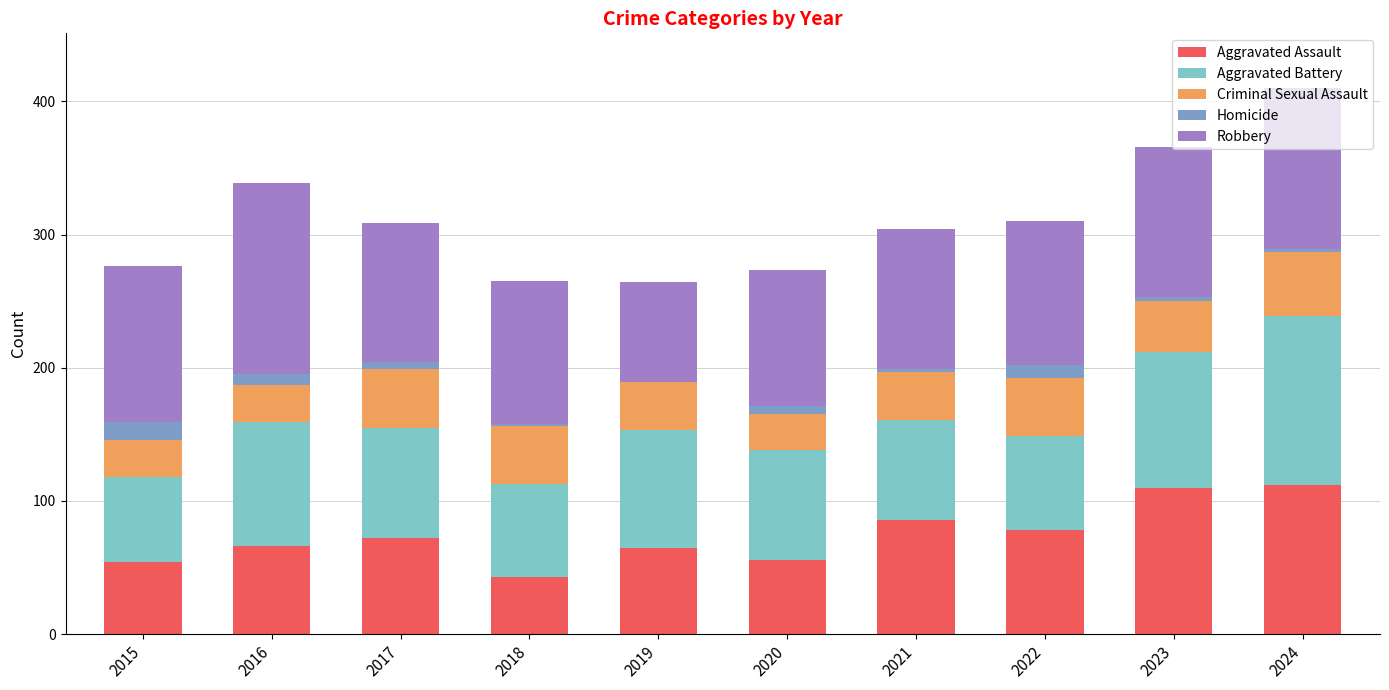

The value of Aggravated Assault at 2022 is 78. True or false?

True